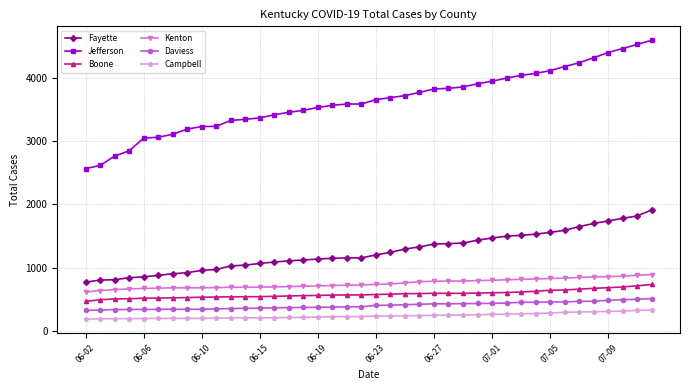

Which series has the largest range (max minus min)?

Jefferson